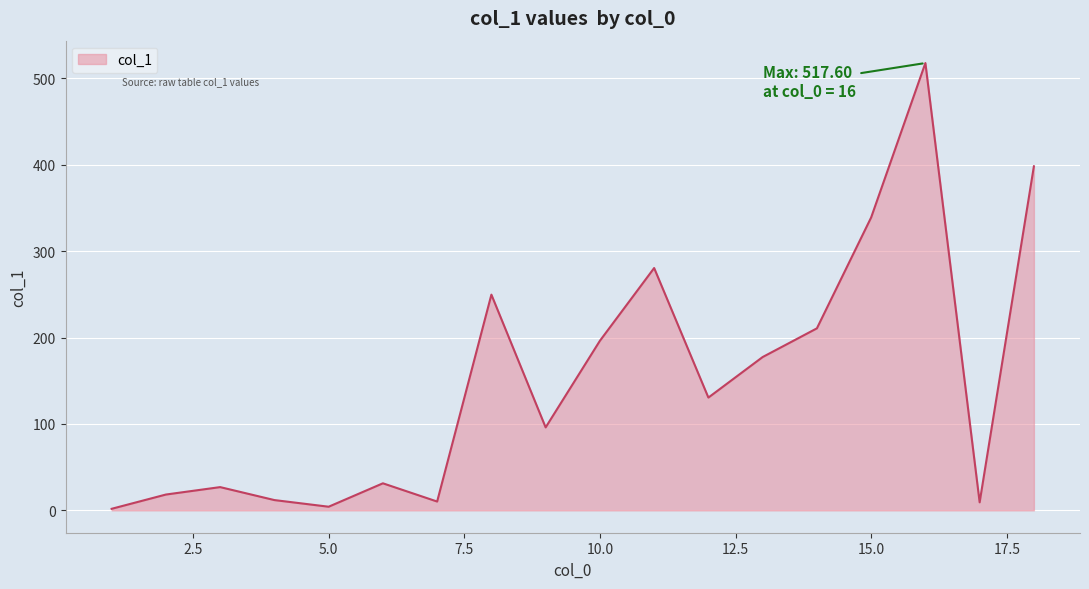

What is the maximum value shown in the chart?

517.6